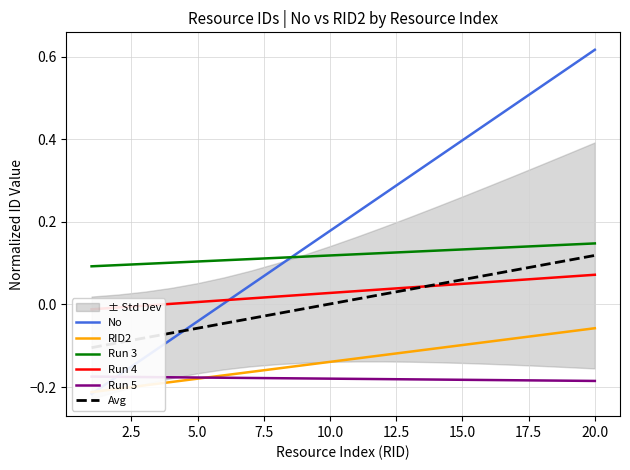

At how many categories does at least one series exceed 0?

20